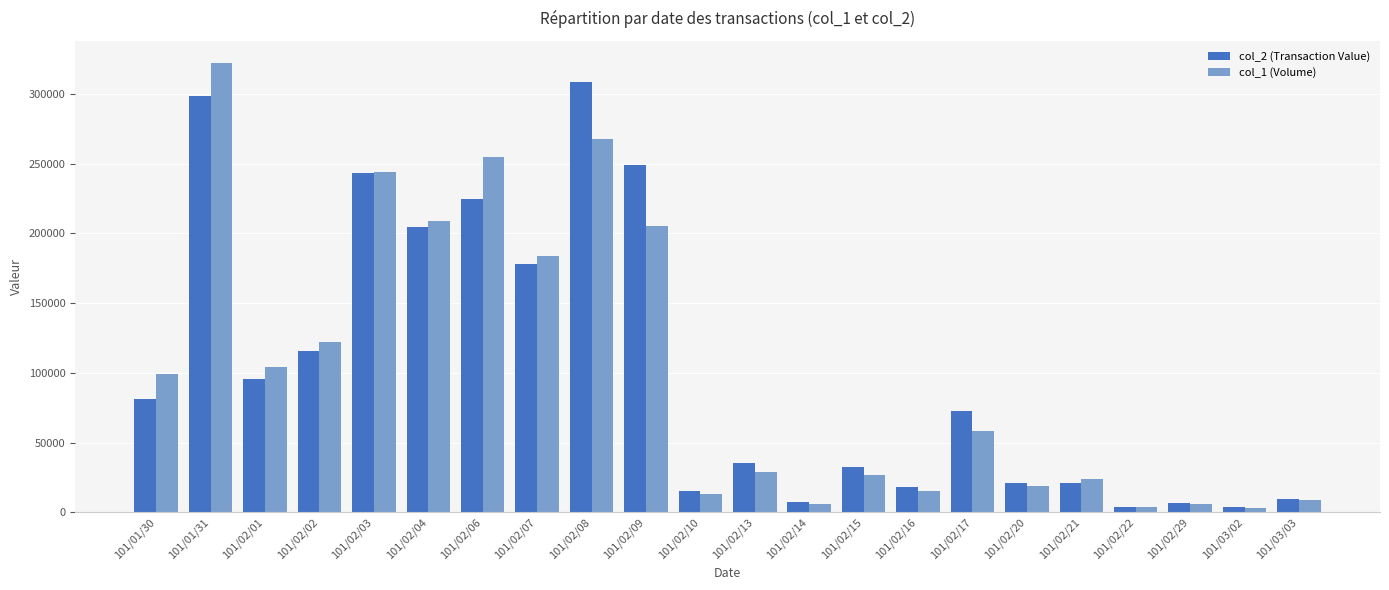

Does the chart contain stacked bars?

No